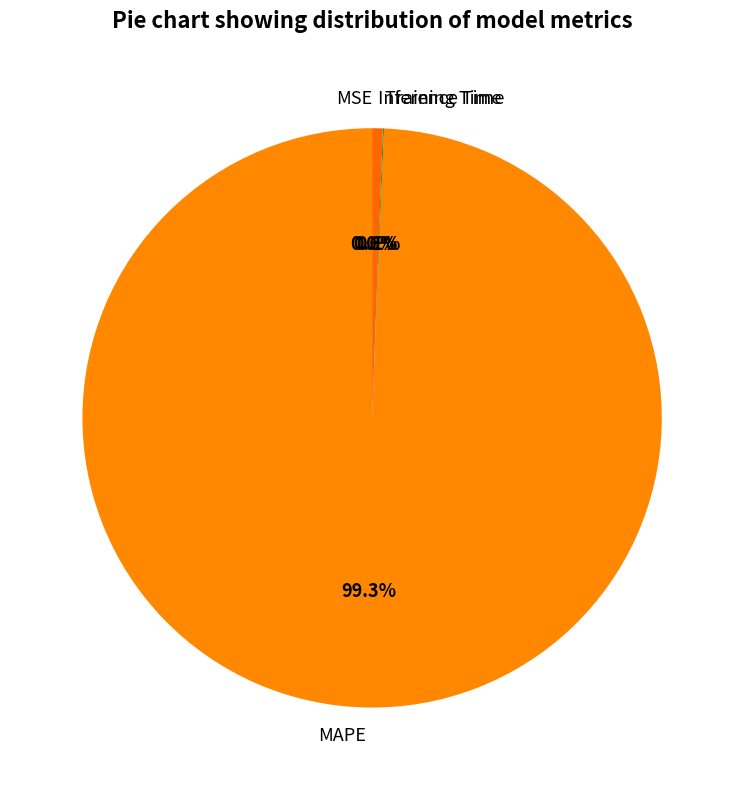

To the nearest percent, what portion does MAPE represent?

99%